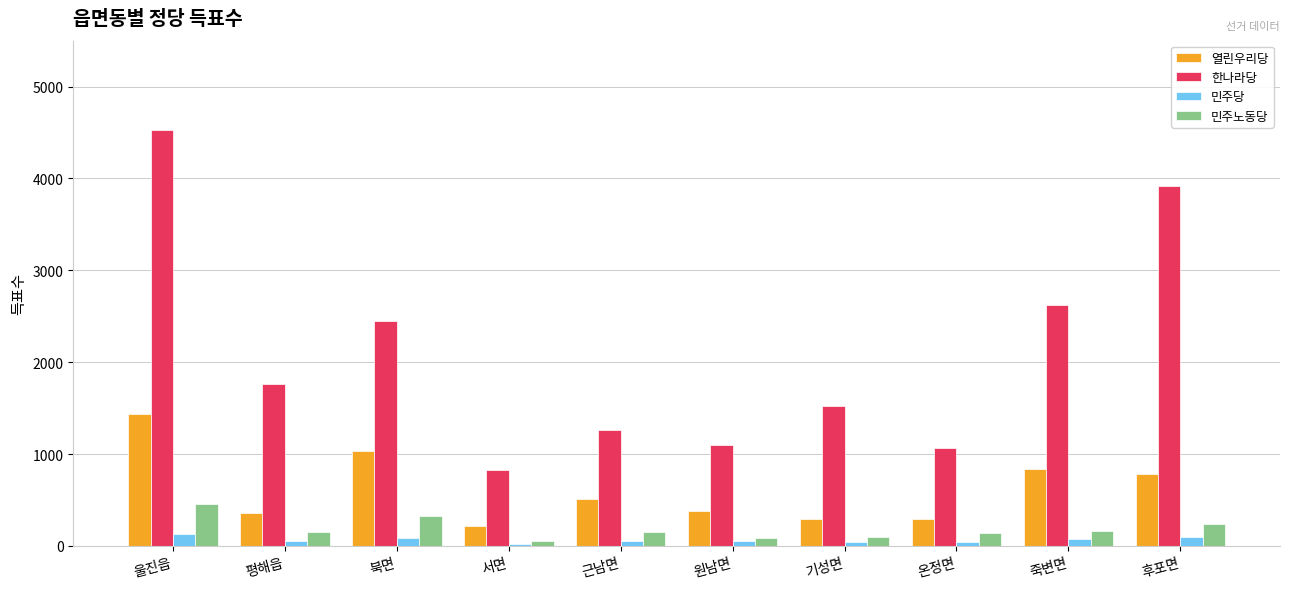

What is the difference between the 열린우리당 values at 서면 and 북면?

815